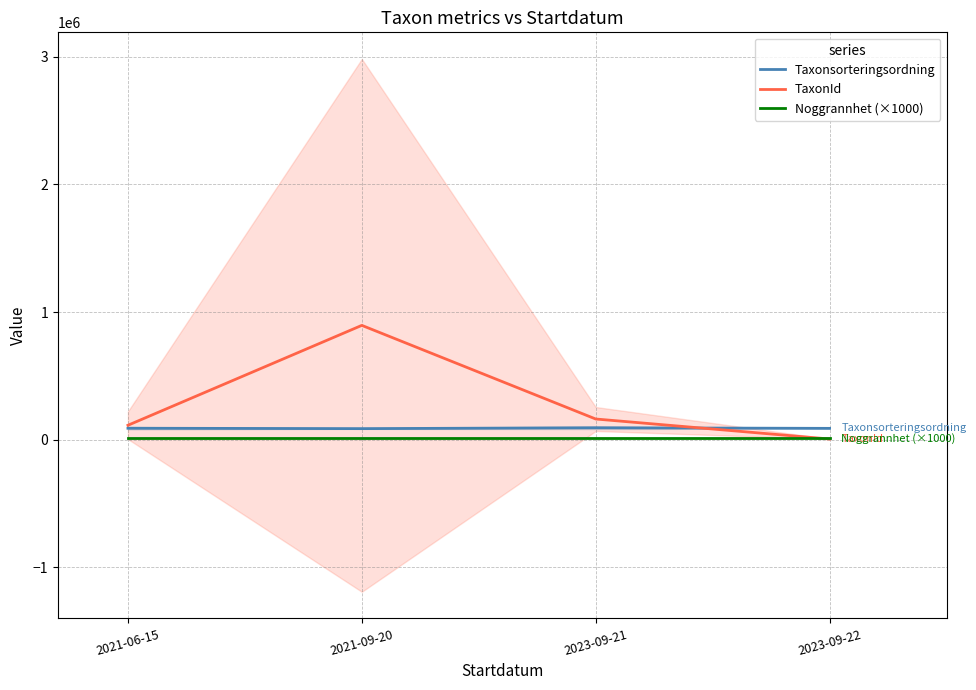

True or false: Taxonsorteringsordning has more than 1 interior local peaks.

False